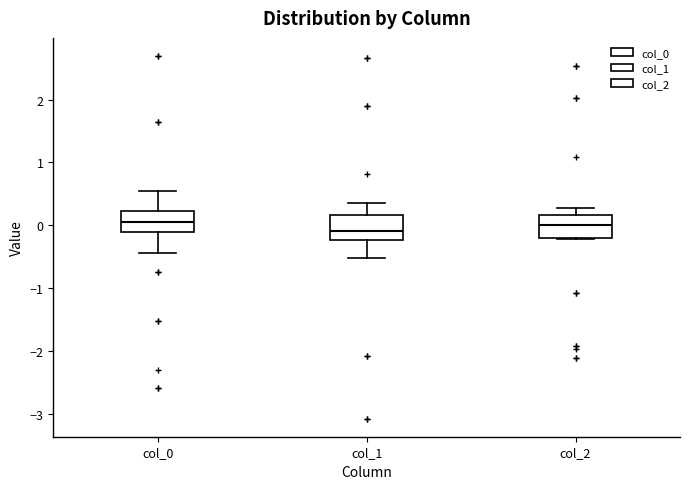

Reading left to right, transcribe this box plot: for each box, give where its median line is, the range the box spans, and where its two whiskers end, as read against the y-axis. The values are not printed on the chart, so give them approximately, as read against the axis.

col_0: median 0.1, box -0.1 to 0.2, whiskers -0.4 to 0.6
col_1: median -0.1, box -0.2 to 0.2, whiskers -0.5 to 0.4
col_2: median 0.0, box -0.2 to 0.2, whiskers -0.2 to 0.3